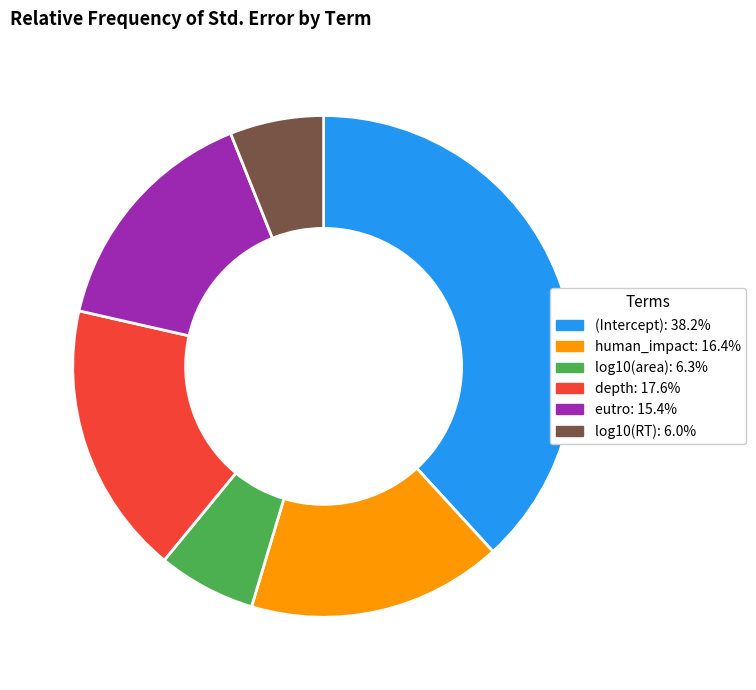

Is the sum of eutro: 15.4% and (Intercept): 38.2% greater than half?

Yes